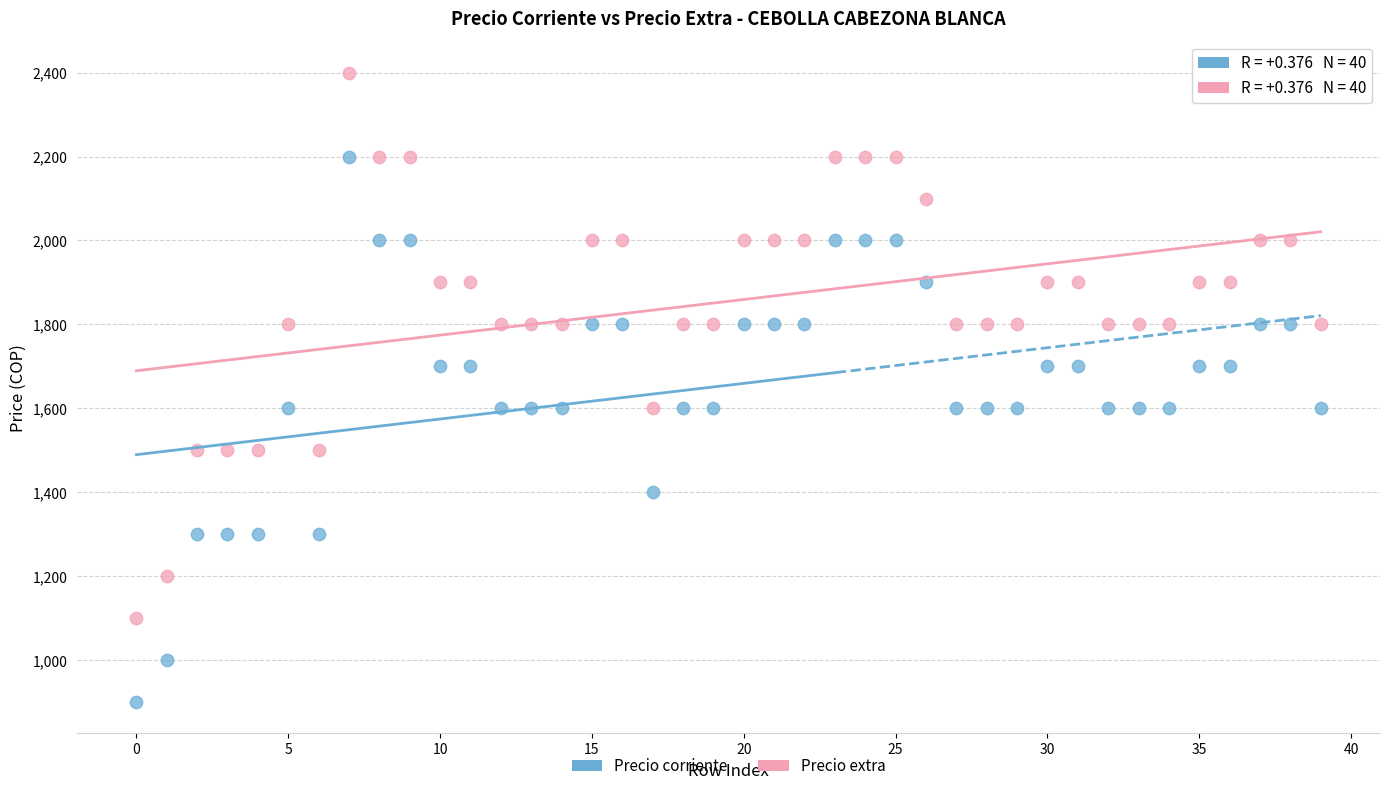

Which series reaches the minimum Y coordinate?

Precio corriente